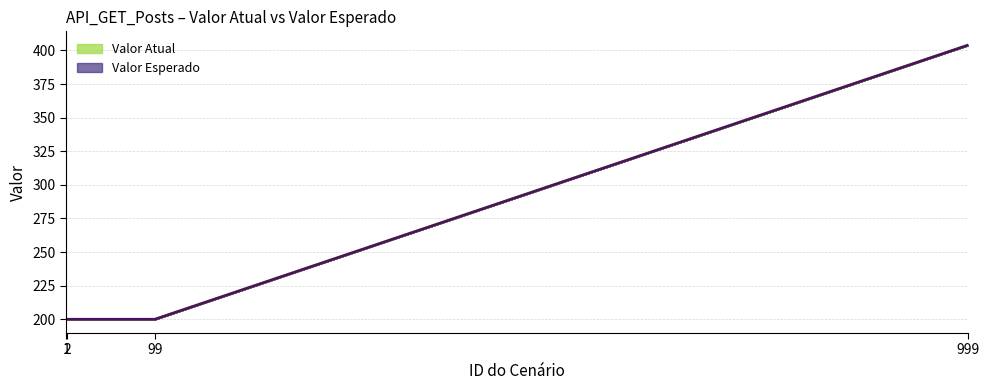

What is the total value across all series at 1?

400